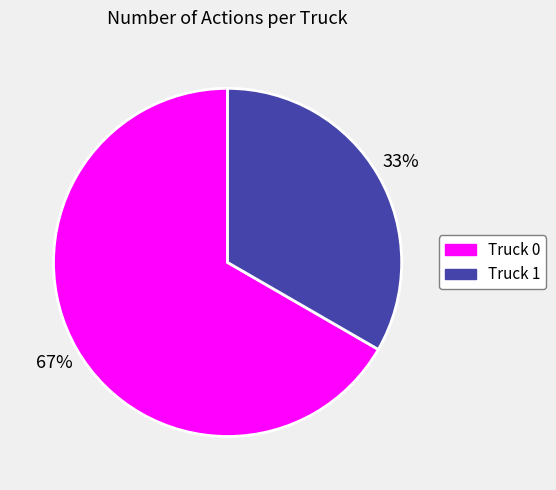

Does Truck 1 represent more than half of the total?

No